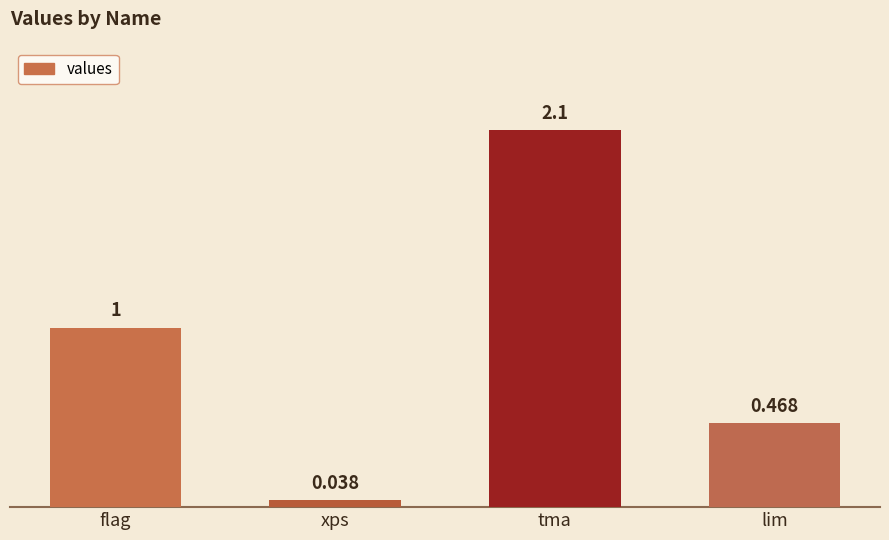

What is the difference between the maximum and second lowest values?

1.6